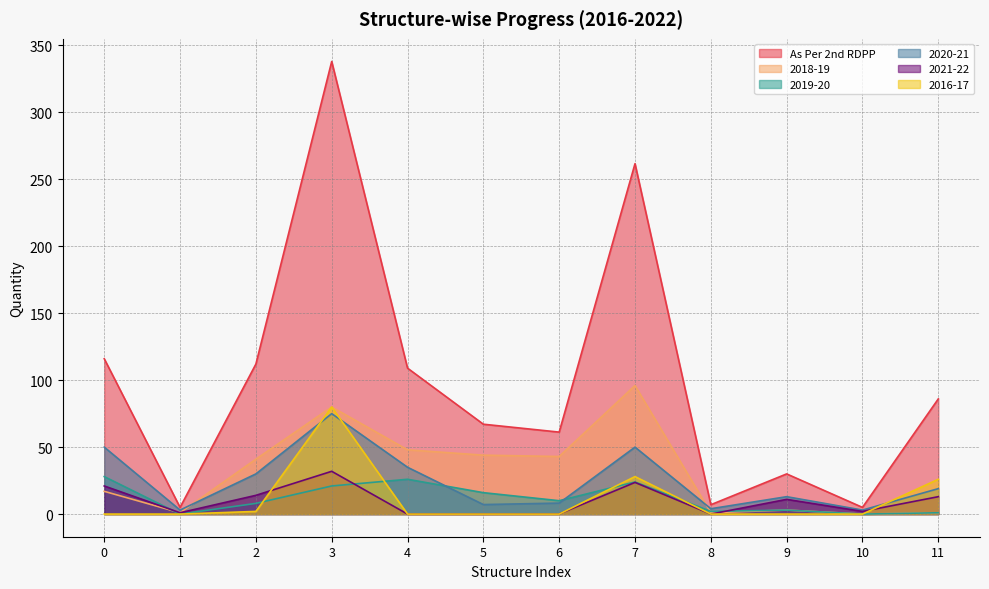

Does the chart display data point markers on the line(s)?

No